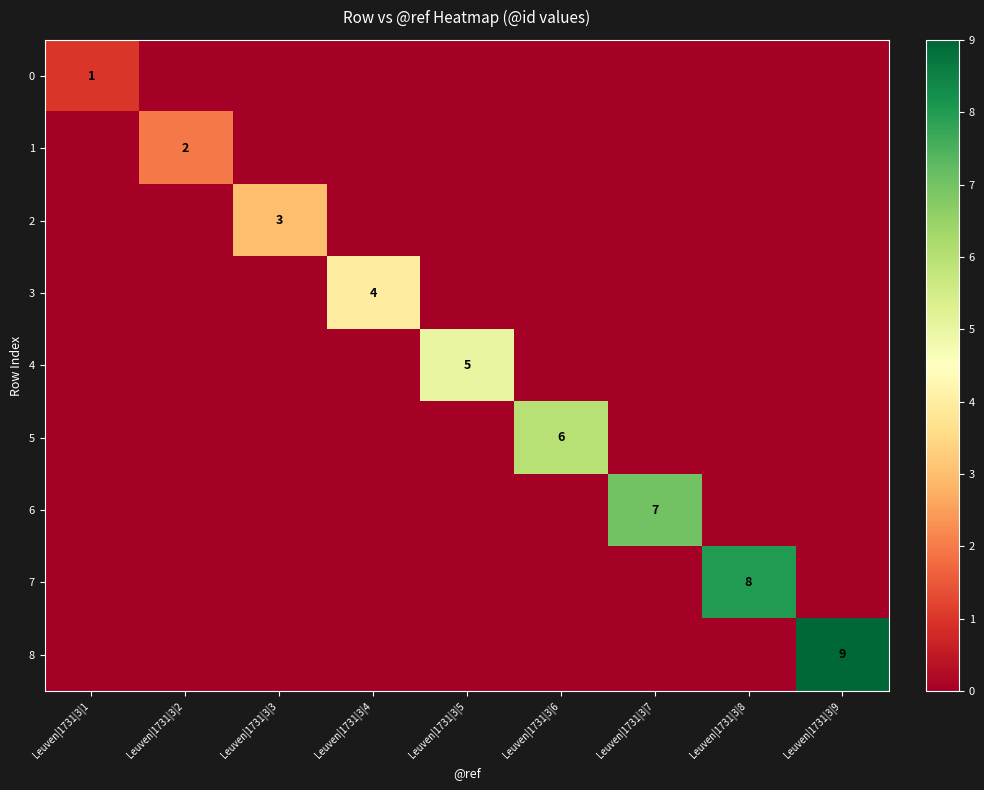

Which label corresponds to the smallest value in the chart?

Leuven|1731|3|2